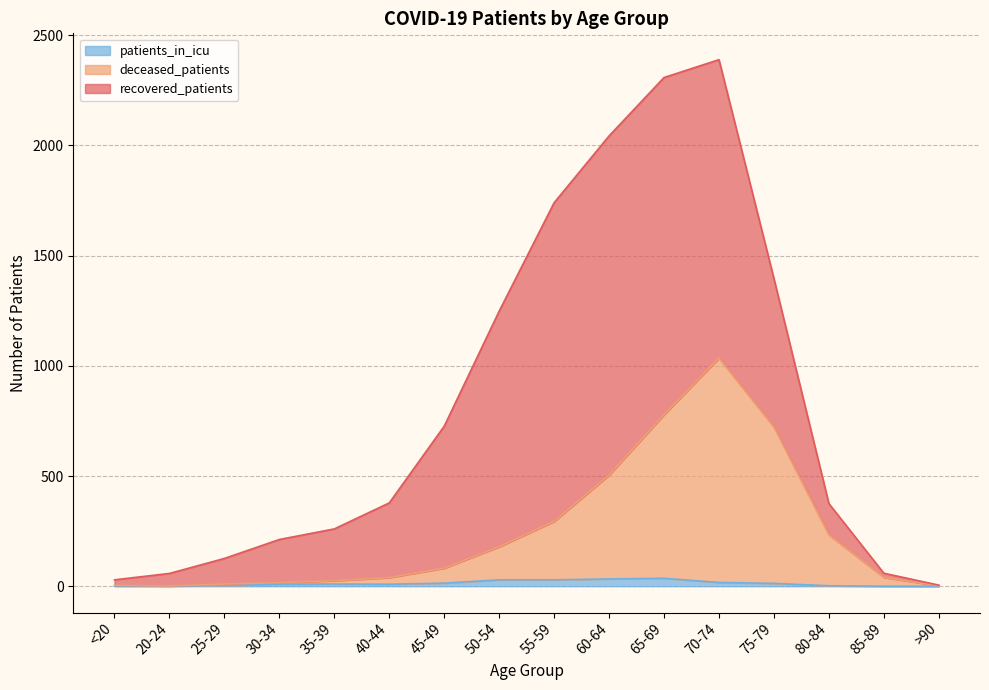

At which label does deceased_patients reach its minimum?

20-24